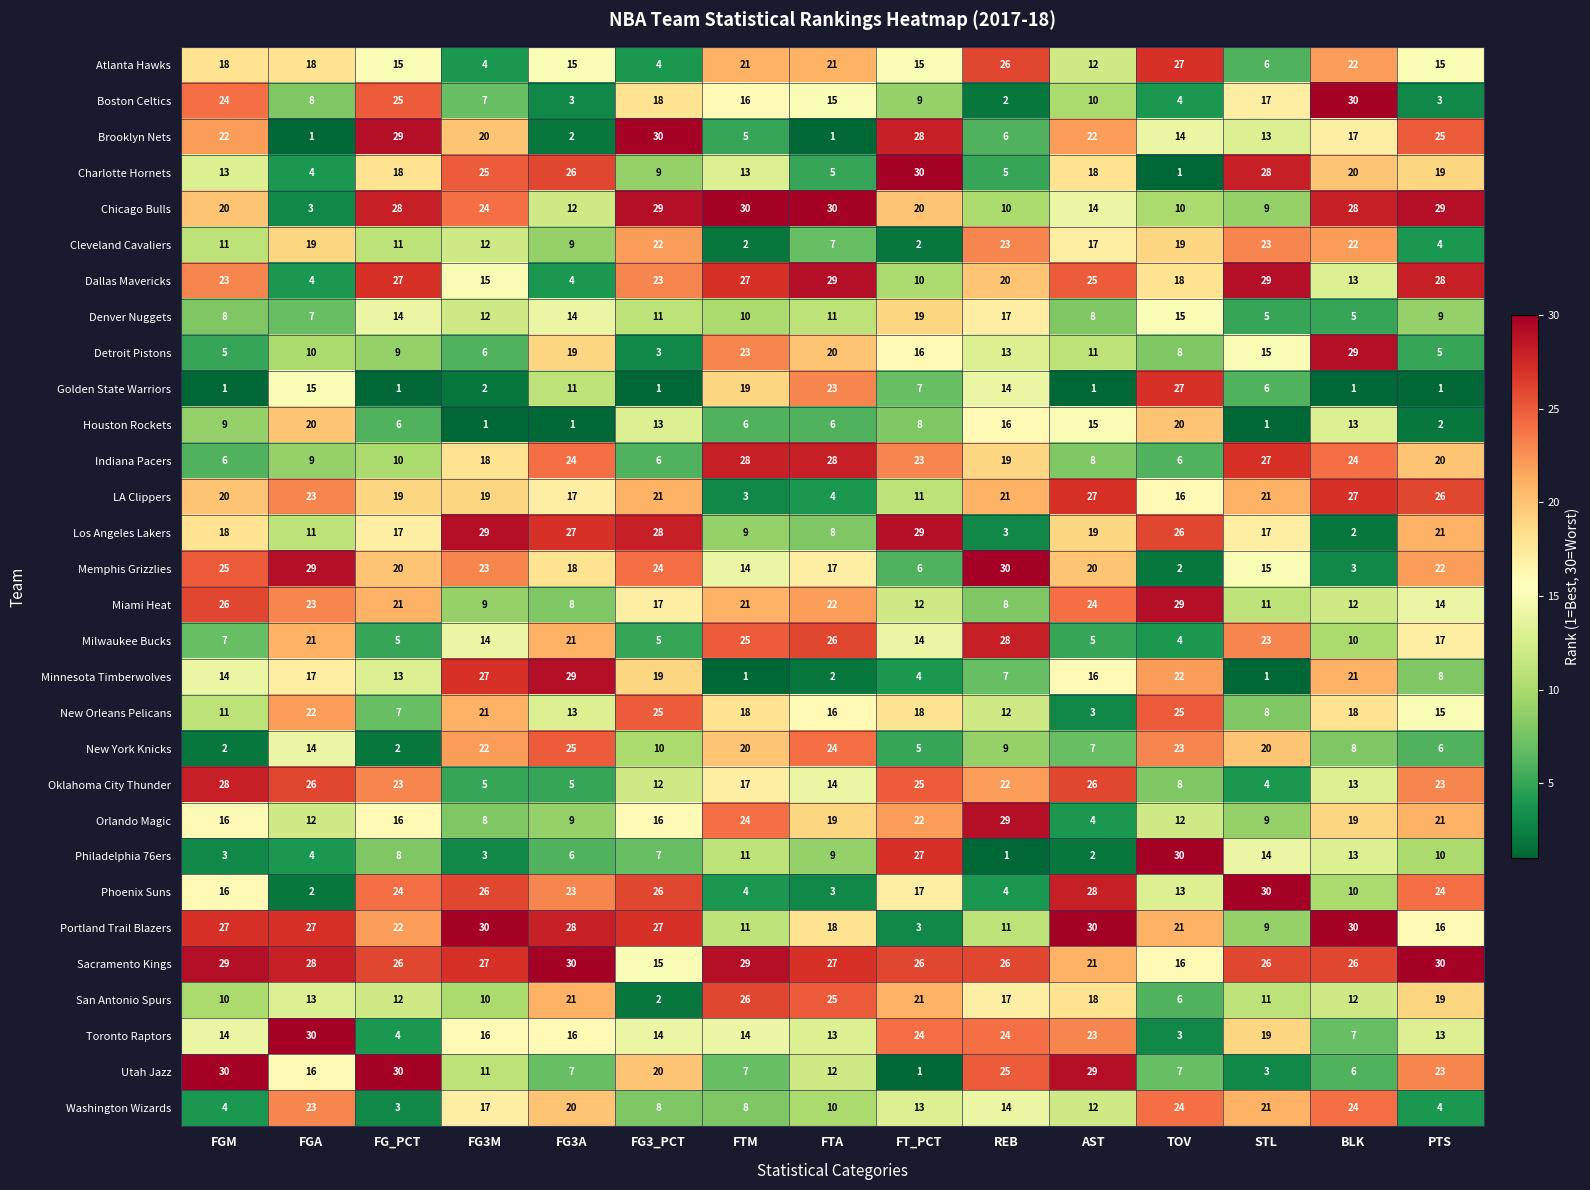

How many data points does each series have?

15